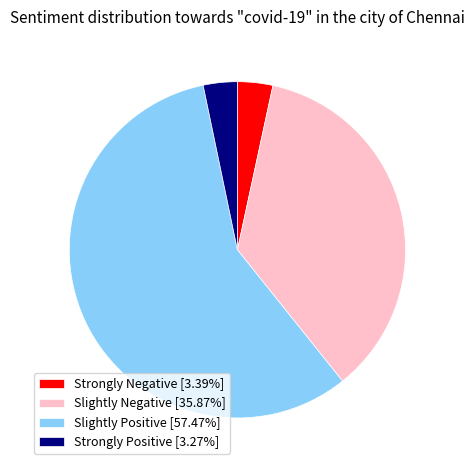

Approximately how many times larger is the value at Strongly Positive [3.27%] compared to Strongly Negative [3.39%]?

1.0